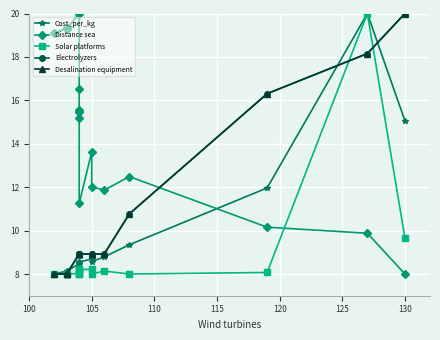

What is the label of the 15th point from the right?

105